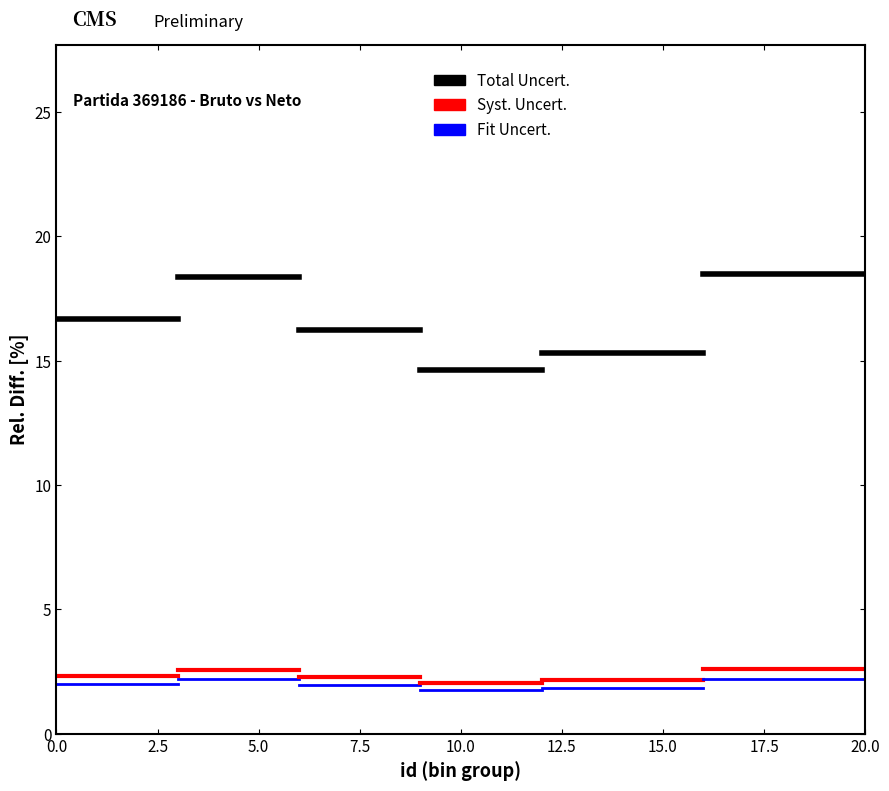

What is the difference between the highest and lowest values at 2.5?

14.7